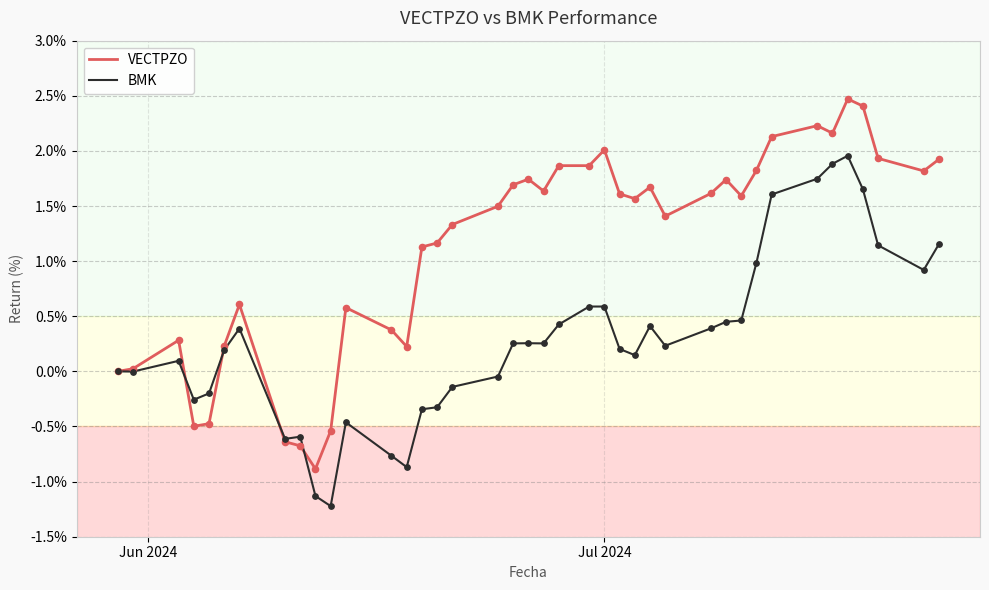

Which series has the largest total across all categories?

VECTPZO